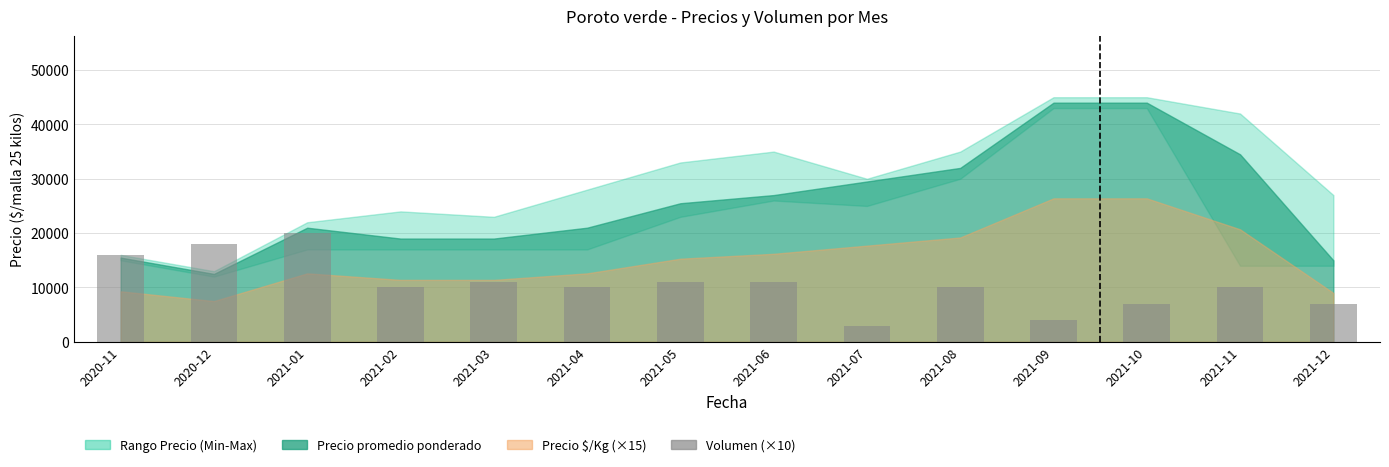

What is the ratio of the value at 2021-04 to the value at 2021-07?

3.3